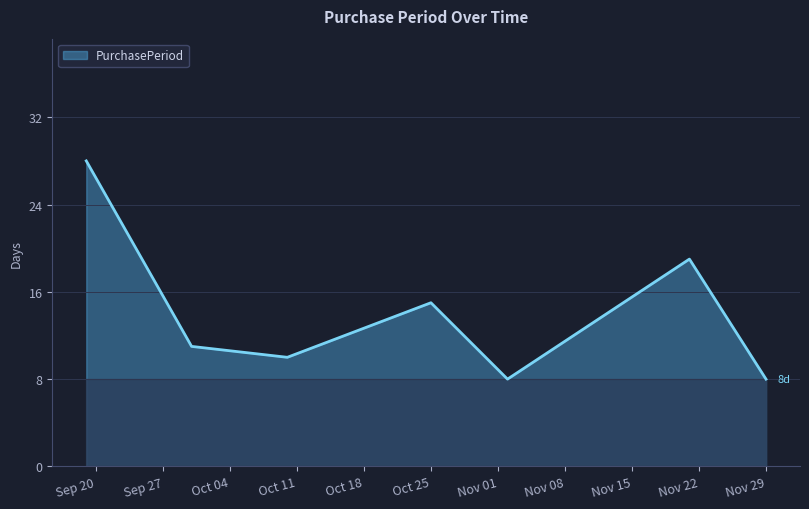

Count the number of data series in this chart.

1